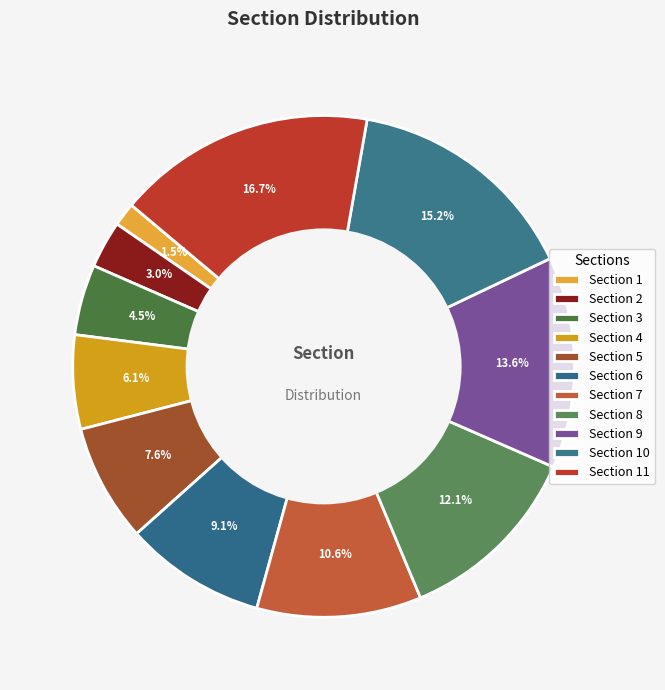

Combined, what portion of the pie is Section 3 and Section 8?

16.7%